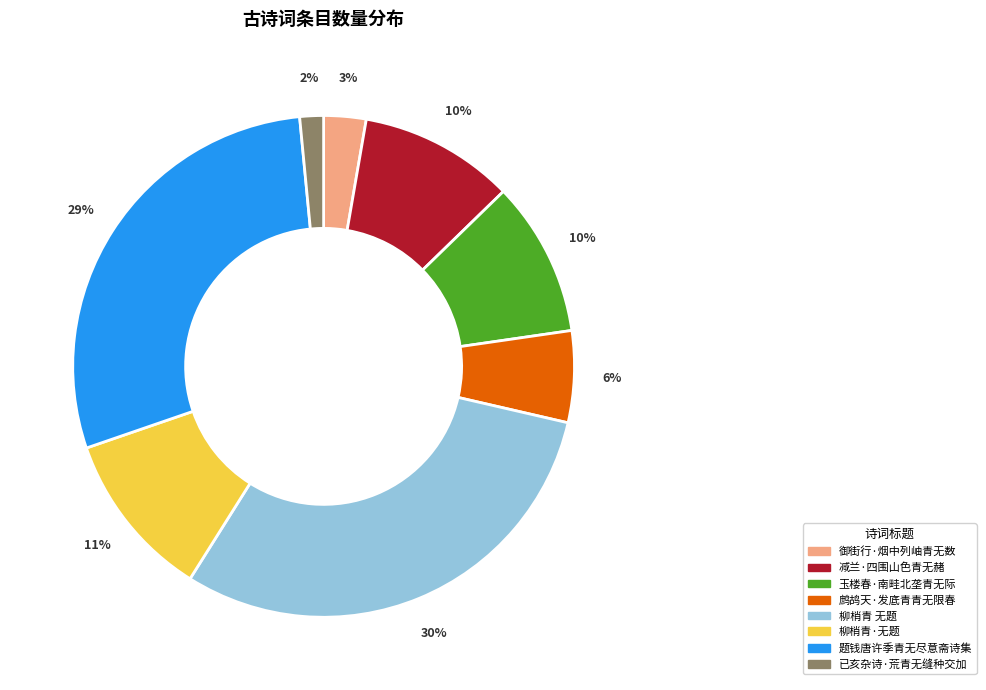

To the nearest percent, what is the average slice percentage?

12%